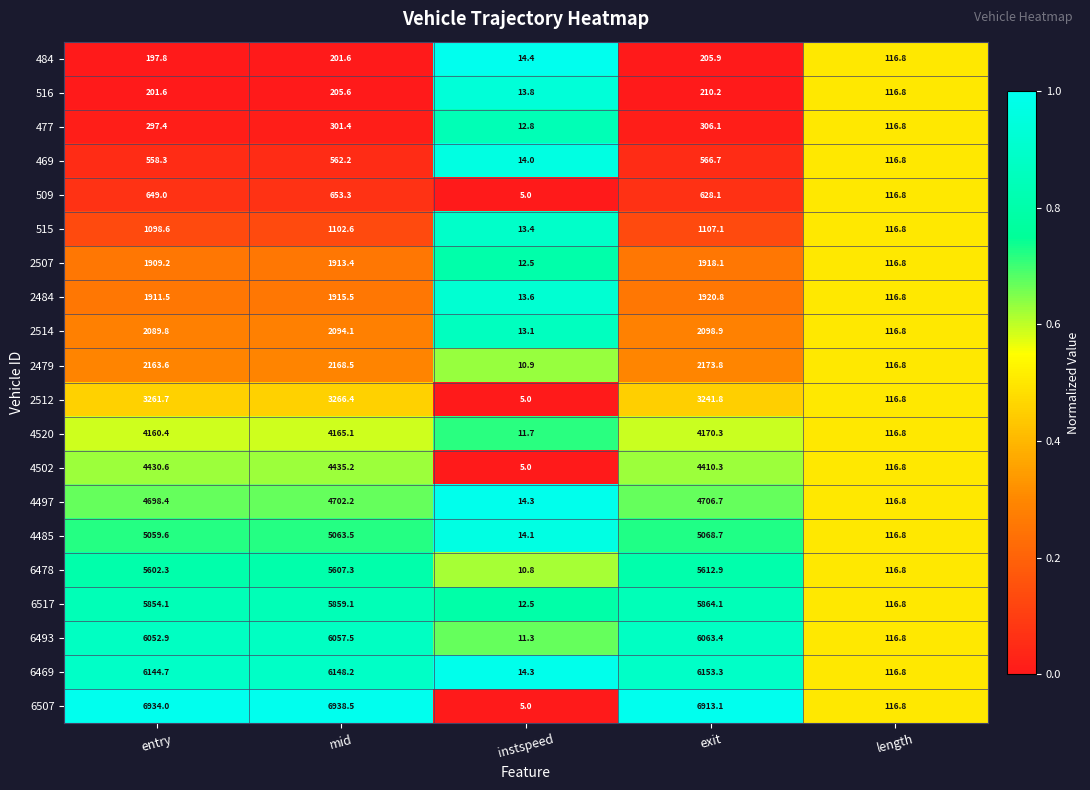

What is the sum of all 2507 values?

5870.0